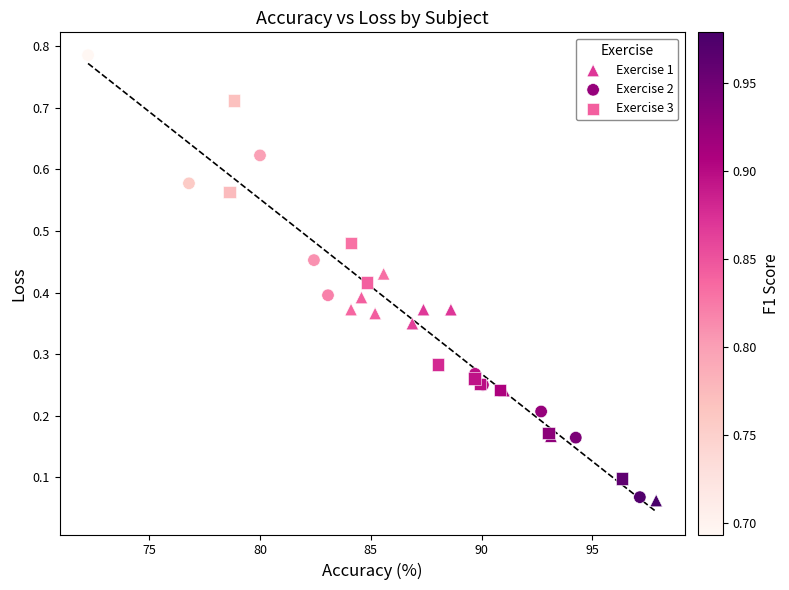

Which series reaches the maximum Y coordinate?

Exercise 2